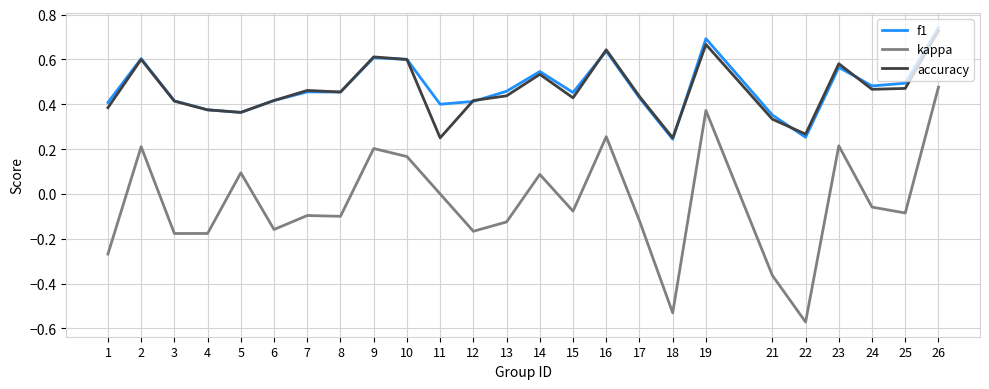

How many lines are shown in the chart?

3